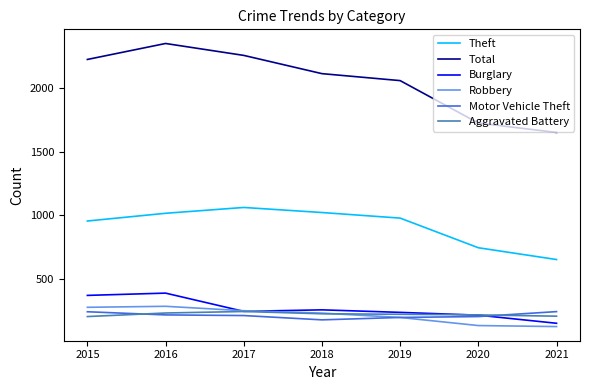

The value of Aggravated Battery at 2016 is 228. True or false?

True